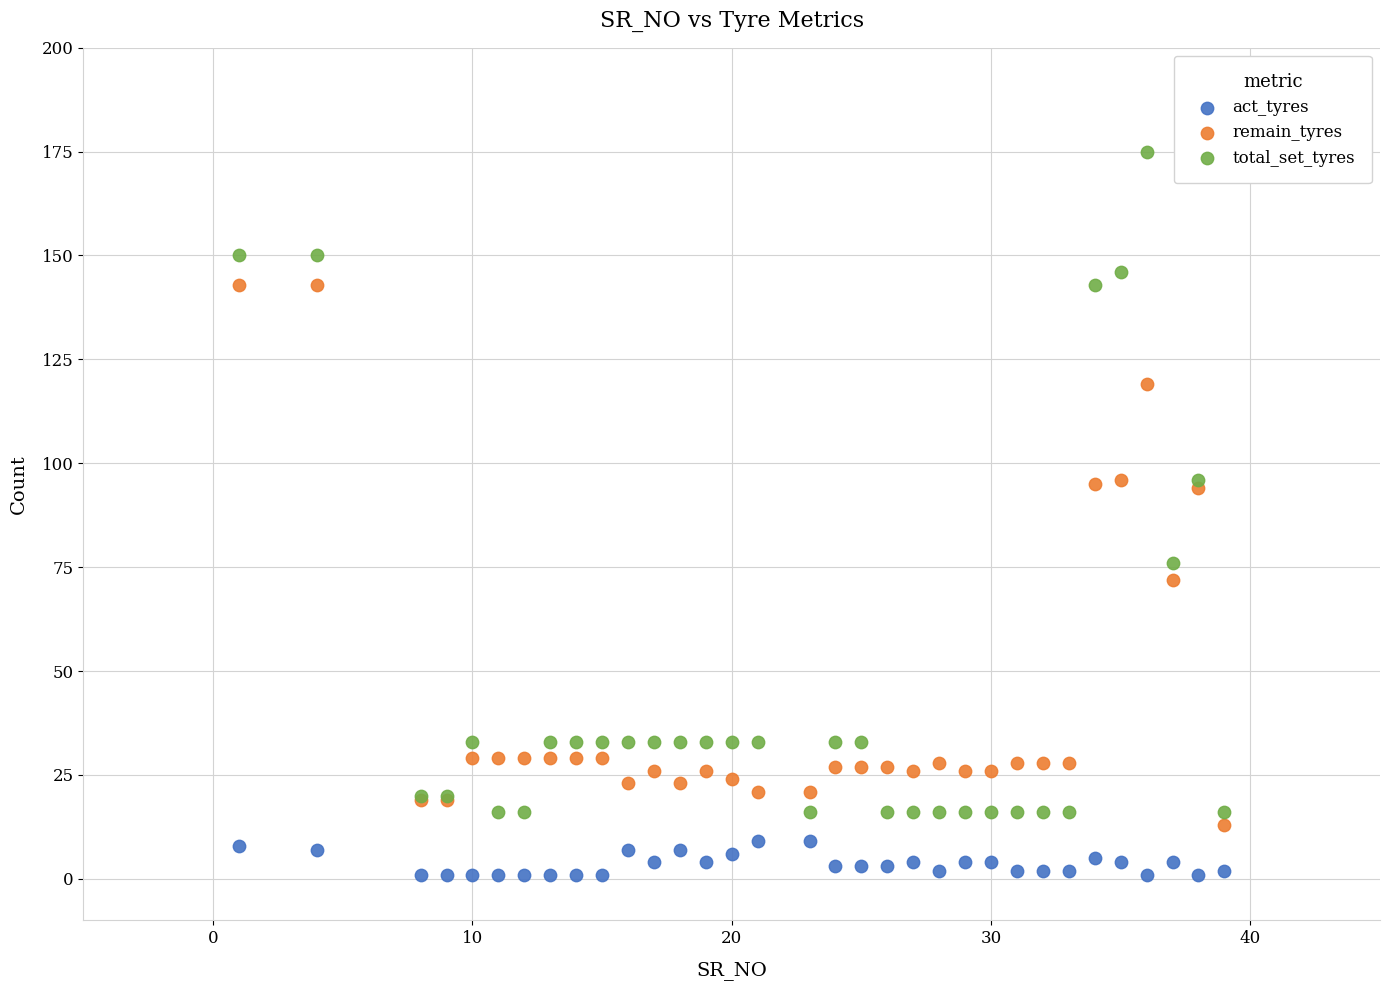

What are all the series names shown in the legend?

act_tyres, remain_tyres, total_set_tyres